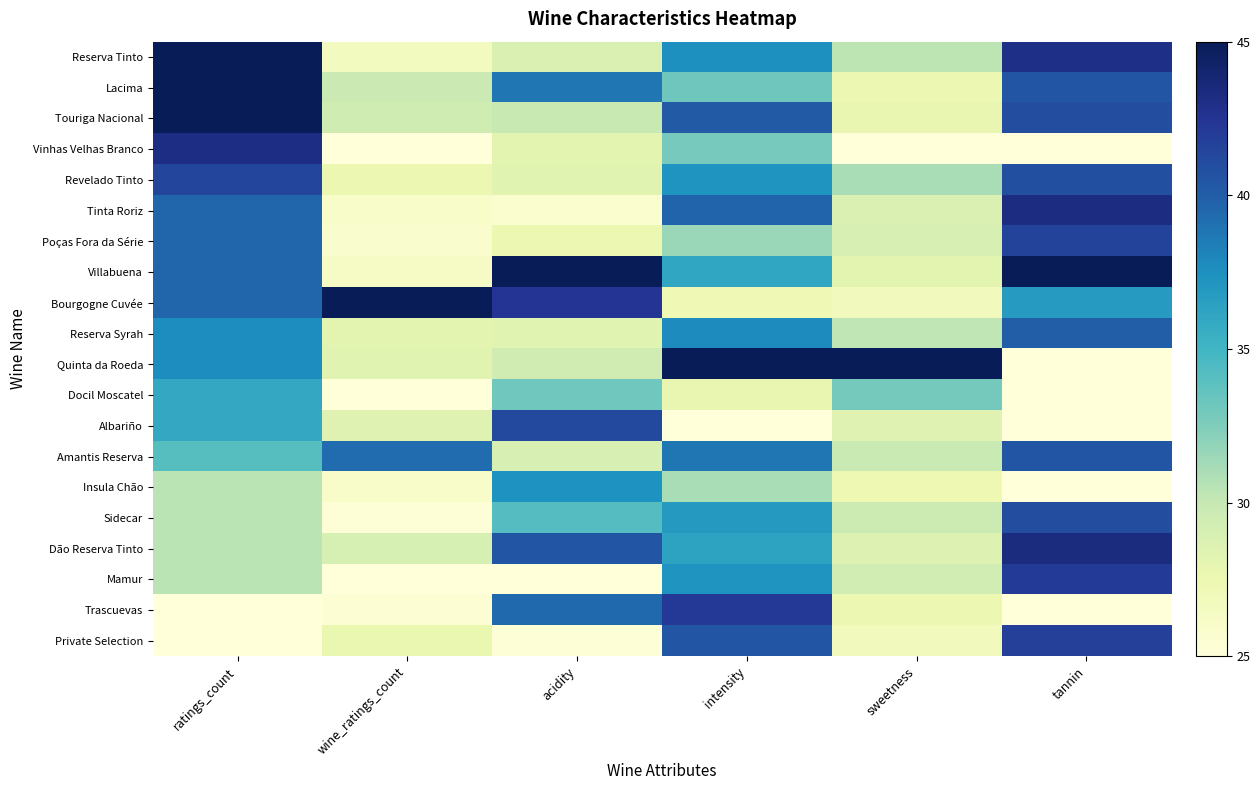

What is the total value across all series at acidity?

657.3